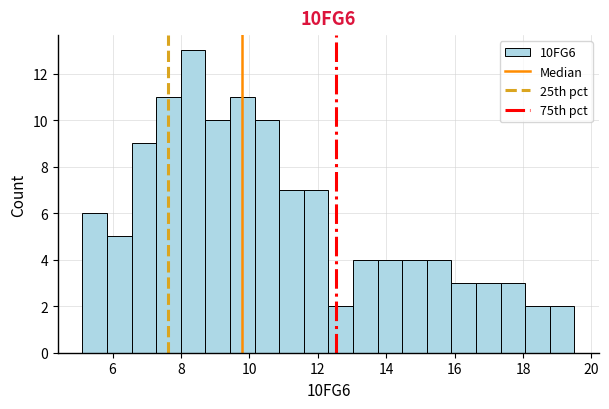

Read against the x-axis, roughly where is the centre of the tallest bar?

8.4